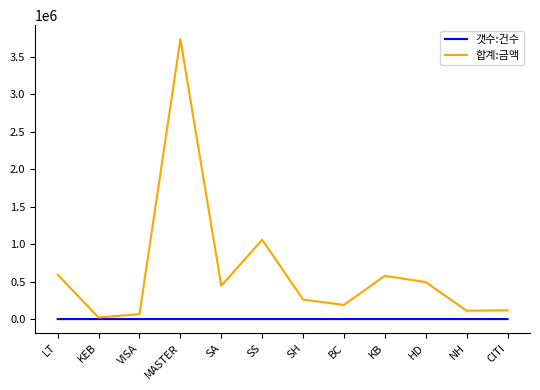

Between LT and SH, which series saw the biggest shift?

합계:금액